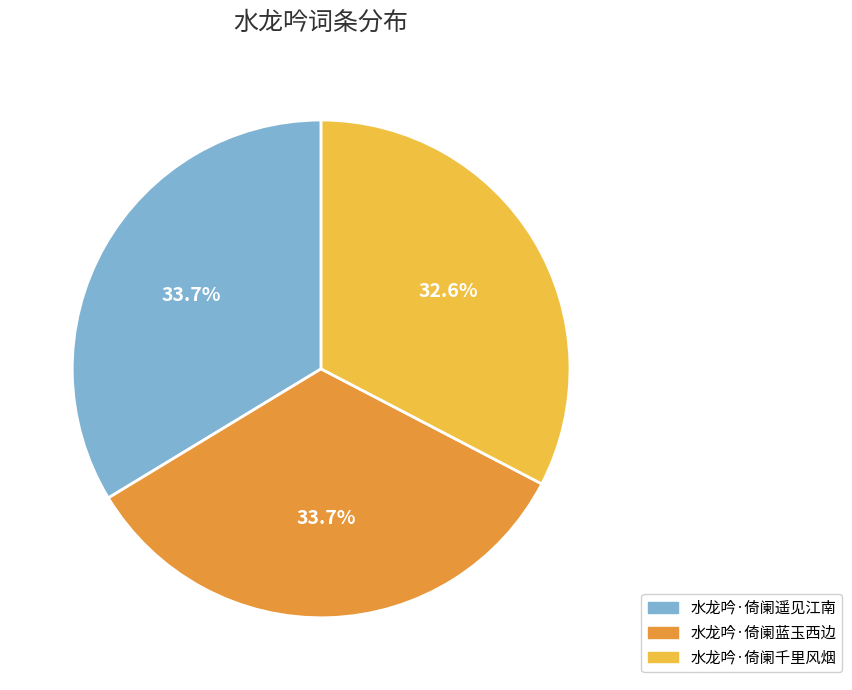

What portion of the pie excludes 水龙吟·倚阑遥见江南?

66.3%